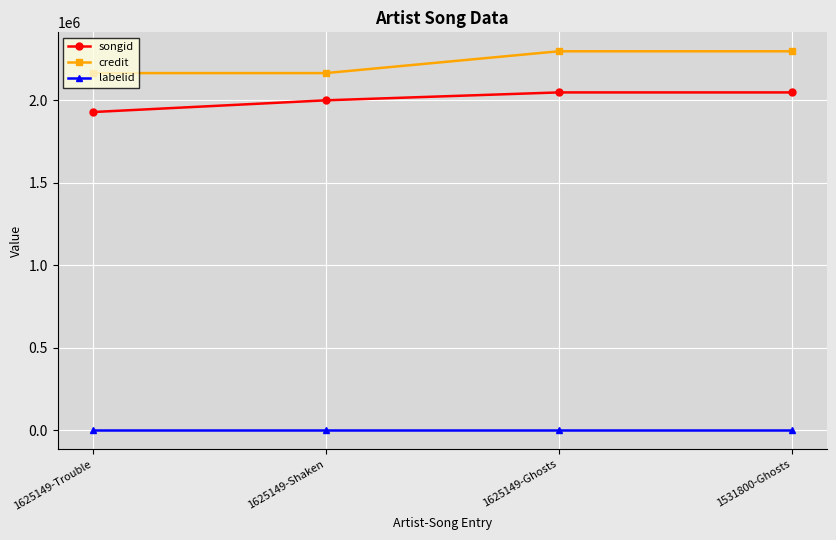

At 1531800-Ghosts, list the series in order from largest to smallest.

credit, songid, labelid